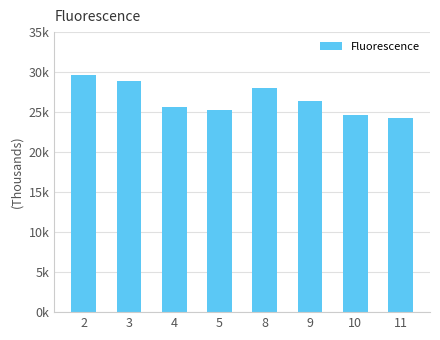

Rank the categories by value from lowest to highest.

11, 10, 5, 4, 9, 8, 3, 2